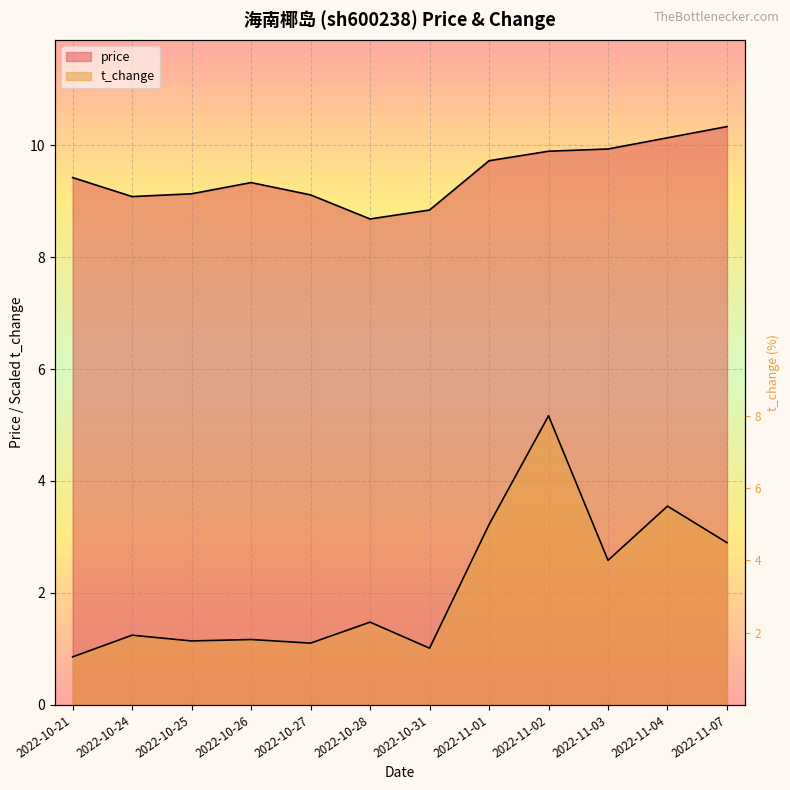

True or false: price and t_change intersect in this chart.

False